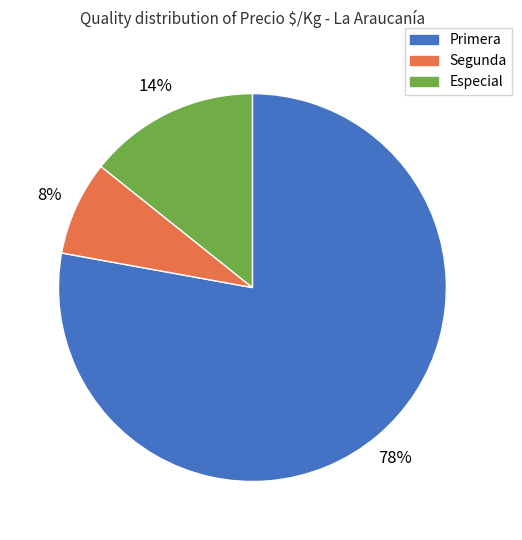

How many slices are in this pie chart?

3